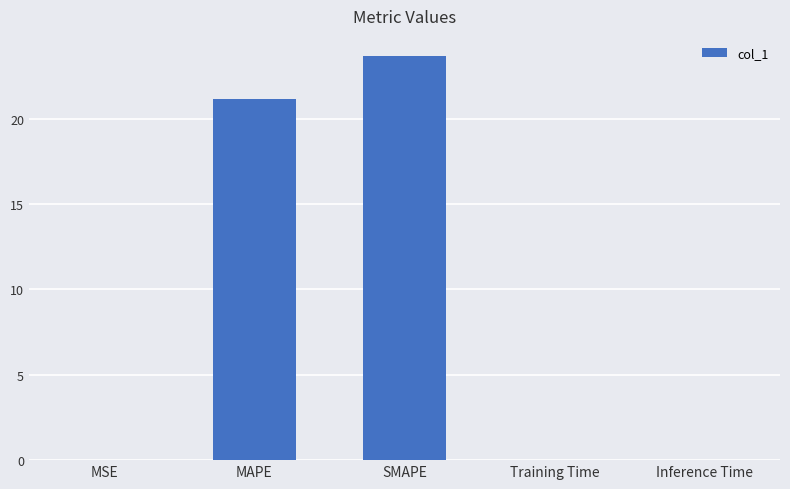

At which category does the chart reach its peak across all series?

SMAPE